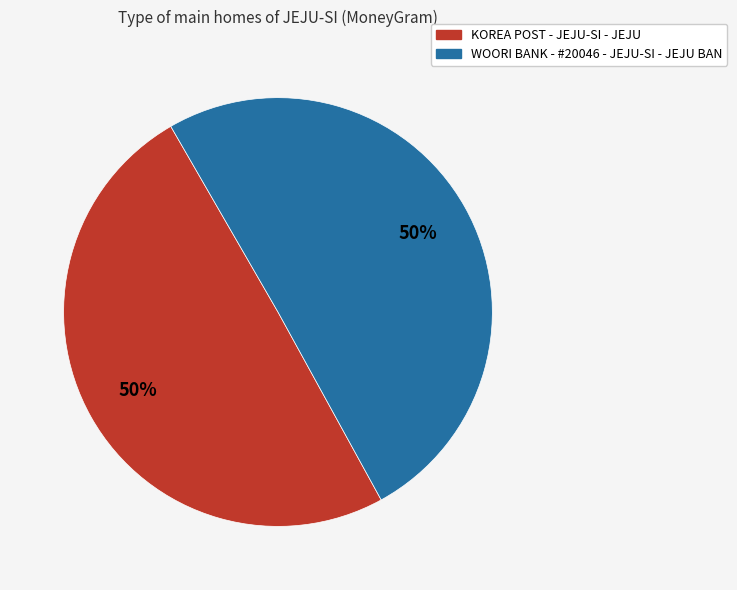

To the nearest percent, what percentage of the pie is WOORI BANK - #20046 - JEJU-SI - JEJU BAN?

50%